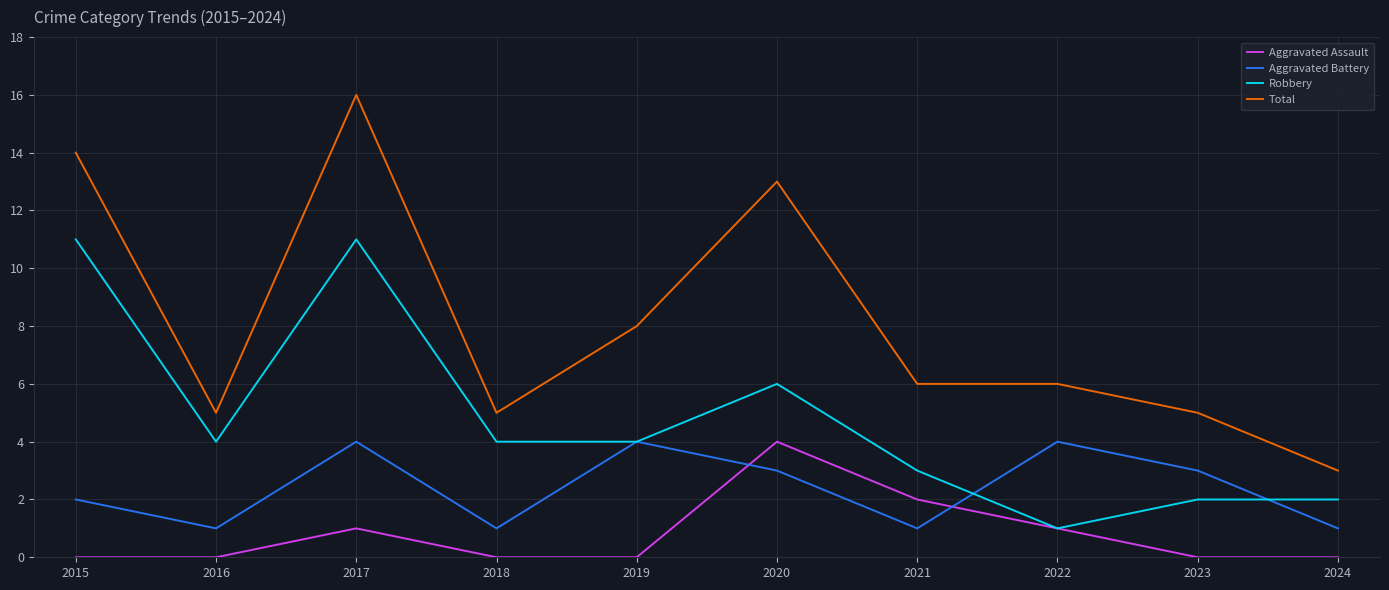

Which series has the widest spread of values?

Total